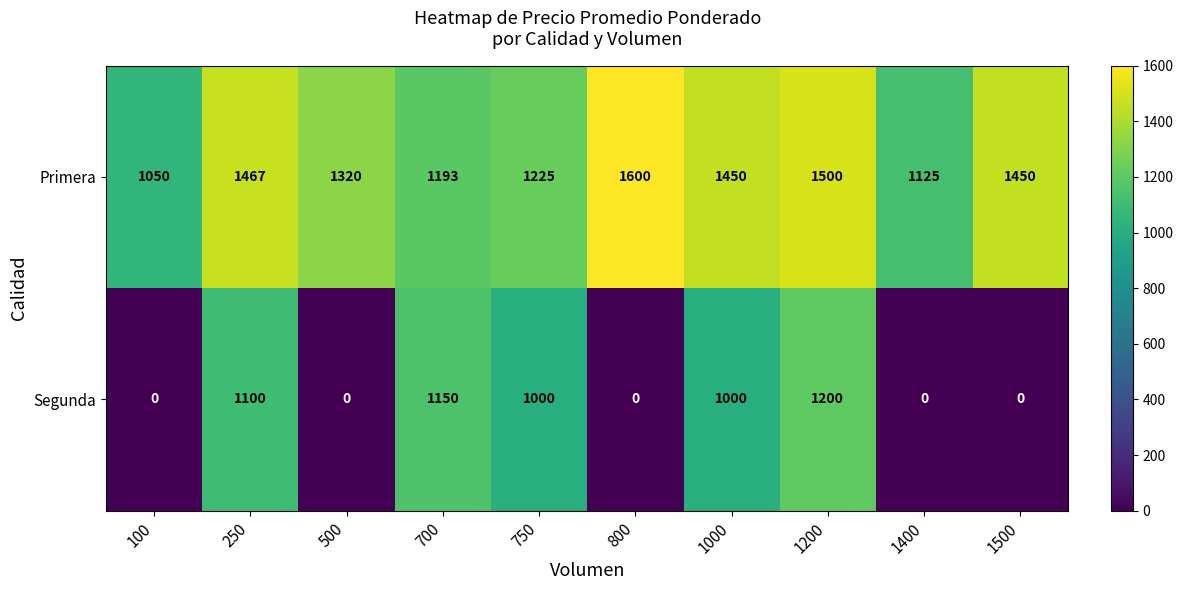

At which category is the sum across all series the highest?

1200